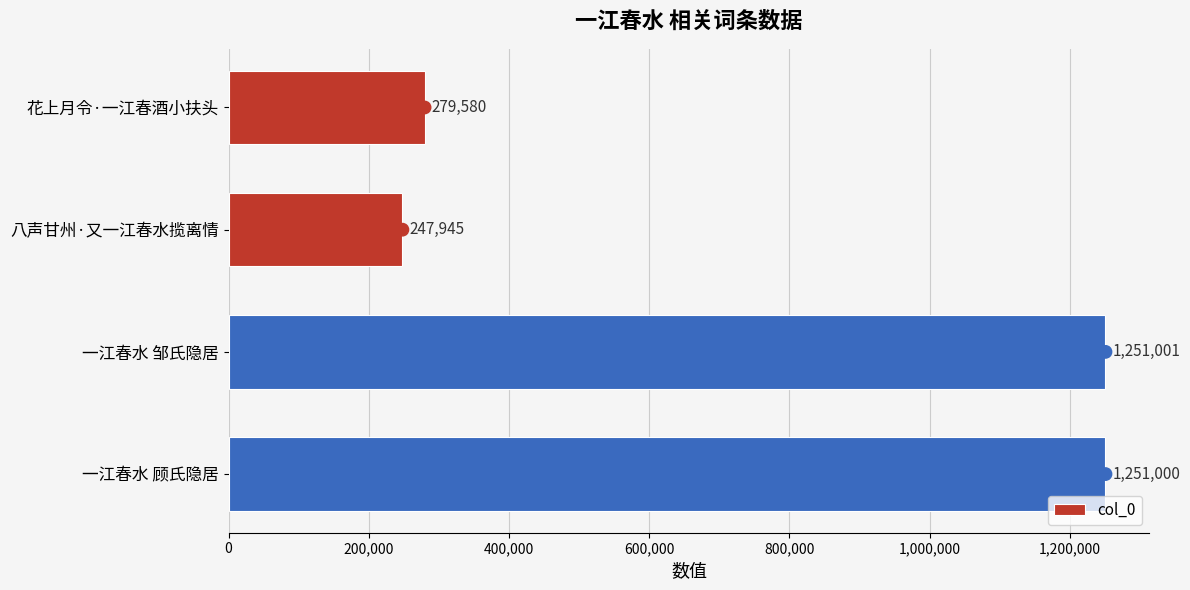

What is the difference between the maximum and minimum values in the col_0 series?

1003056